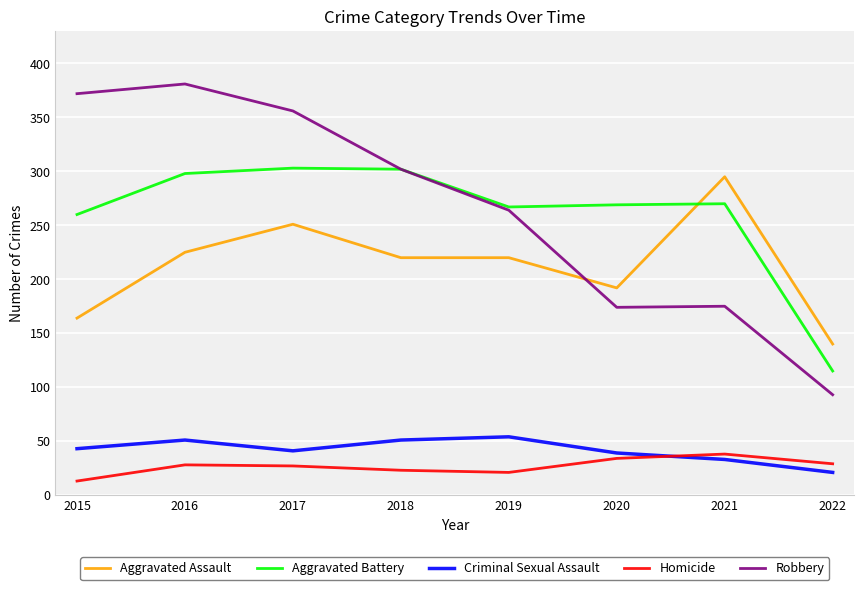

Is the value of Criminal Sexual Assault at 2017 greater than the value of Aggravated Assault at 2017?

No